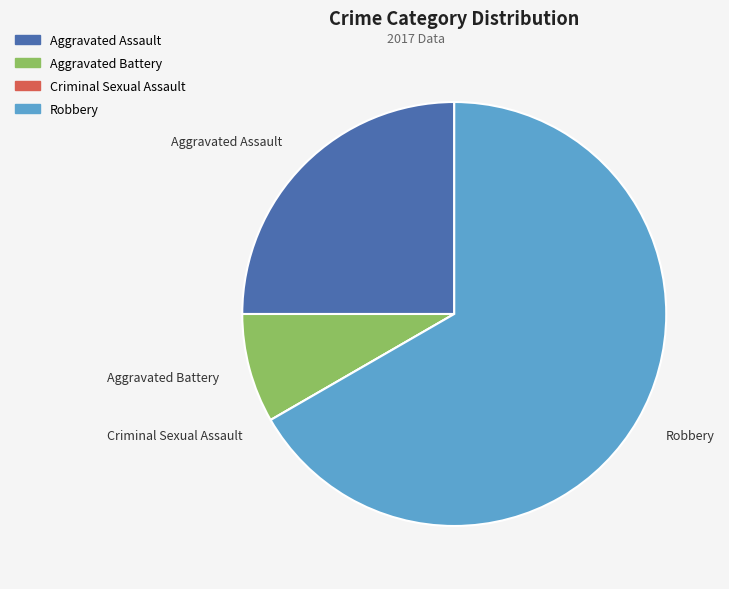

Which has a higher value, Aggravated Battery or Aggravated Assault?

Aggravated Assault